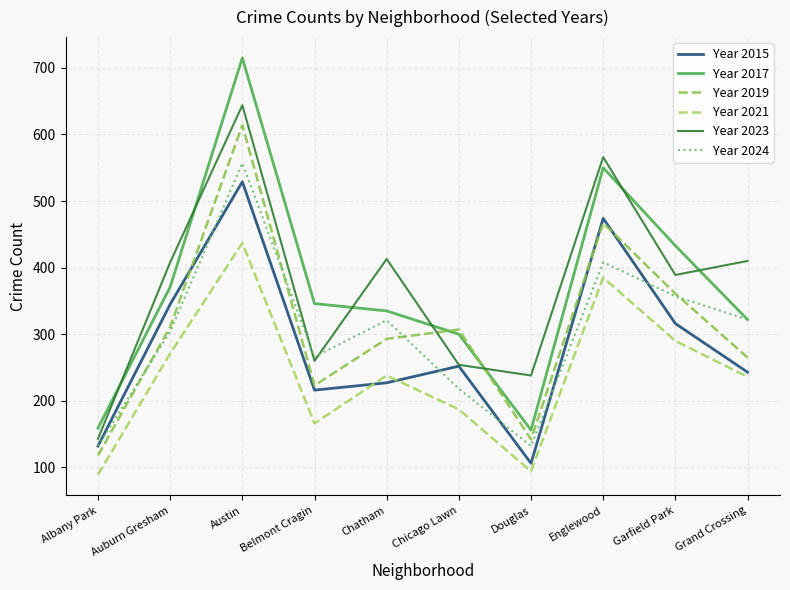

Reading right to left, what are all the values shown in this chart?

Year 2015: Grand Crossing=243	Garfield Park=316	Englewood=474	Douglas=106	Chicago Lawn=252	Chatham=227	Belmont Cragin=216	Austin=529	Auburn Gresham=345	Albany Park=132
Year 2017: Grand Crossing=322	Garfield Park=433	Englewood=550	Douglas=156	Chicago Lawn=300	Chatham=335	Belmont Cragin=346	Austin=715	Auburn Gresham=371	Albany Park=159
Year 2019: Grand Crossing=265	Garfield Park=361	Englewood=467	Douglas=142	Chicago Lawn=307	Chatham=293	Belmont Cragin=223	Austin=614	Auburn Gresham=311	Albany Park=118
Year 2021: Grand Crossing=236	Garfield Park=290	Englewood=385	Douglas=94	Chicago Lawn=187	Chatham=238	Belmont Cragin=166	Austin=437	Auburn Gresham=271	Albany Park=89
Year 2023: Grand Crossing=410	Garfield Park=389	Englewood=566	Douglas=238	Chicago Lawn=254	Chatham=413	Belmont Cragin=260	Austin=644	Auburn Gresham=408	Albany Park=143
Year 2024: Grand Crossing=322	Garfield Park=357	Englewood=408	Douglas=132	Chicago Lawn=218	Chatham=321	Belmont Cragin=266	Austin=557	Auburn Gresham=304	Albany Park=132